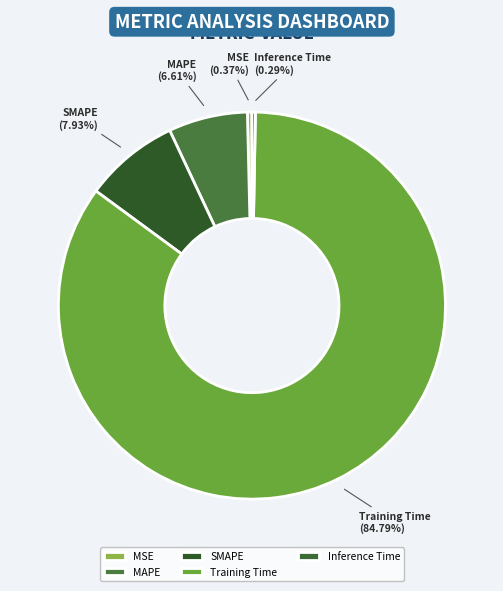

Which category has the biggest portion of the pie?

Training Time